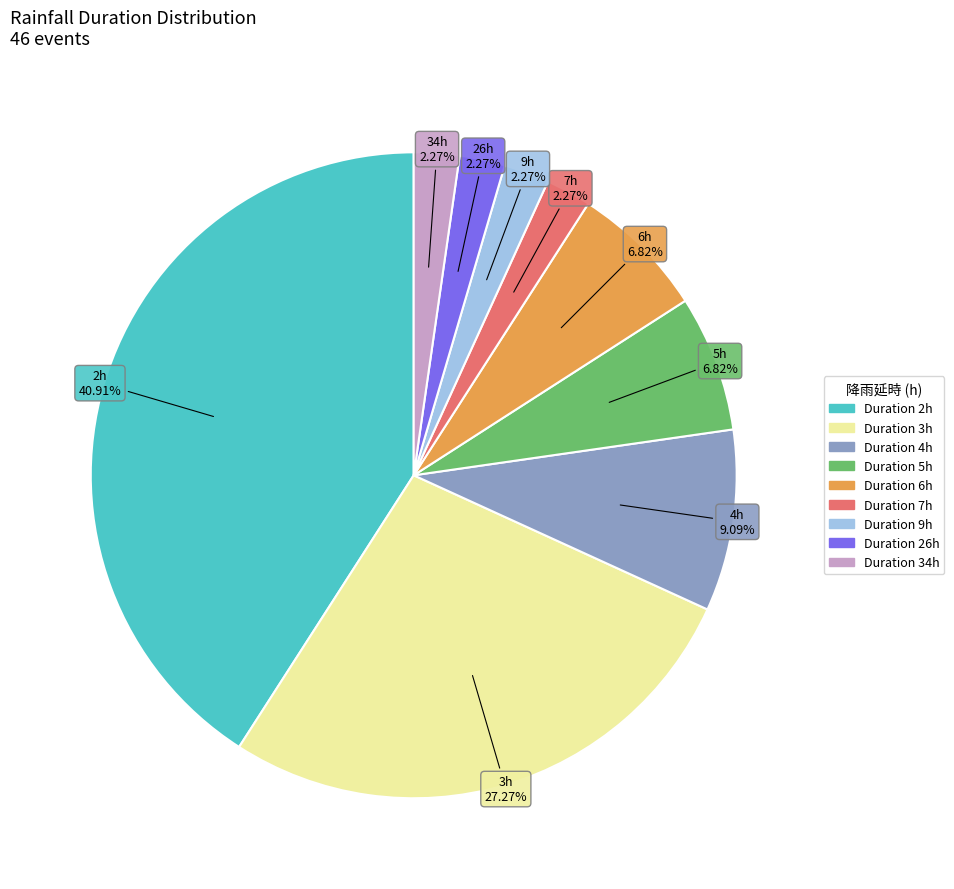

Between Duration 5h and Duration 7h, which is larger?

Duration 5h